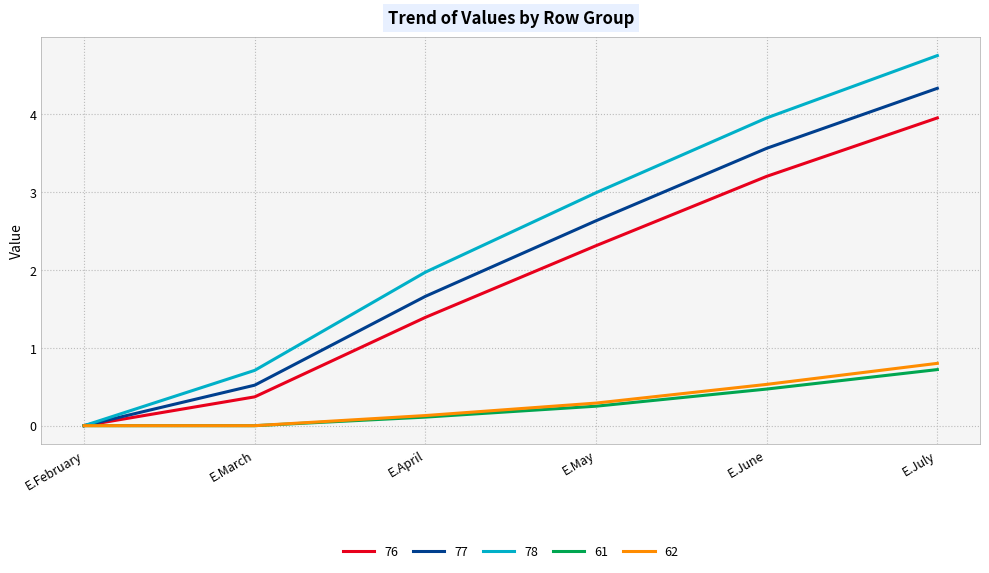

What position from the right is E.March?

5